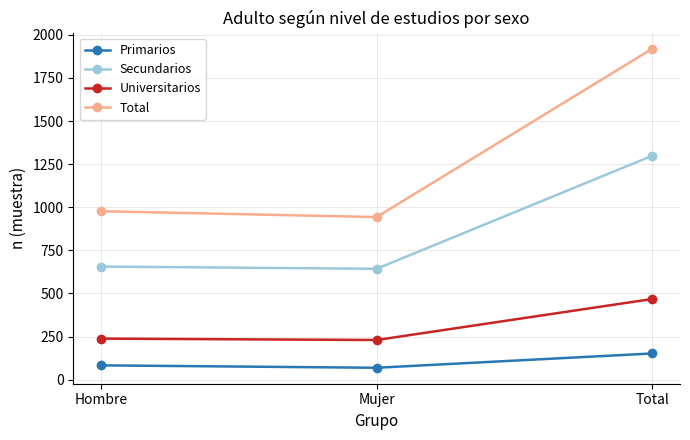

What is the minimum value for Total?

943